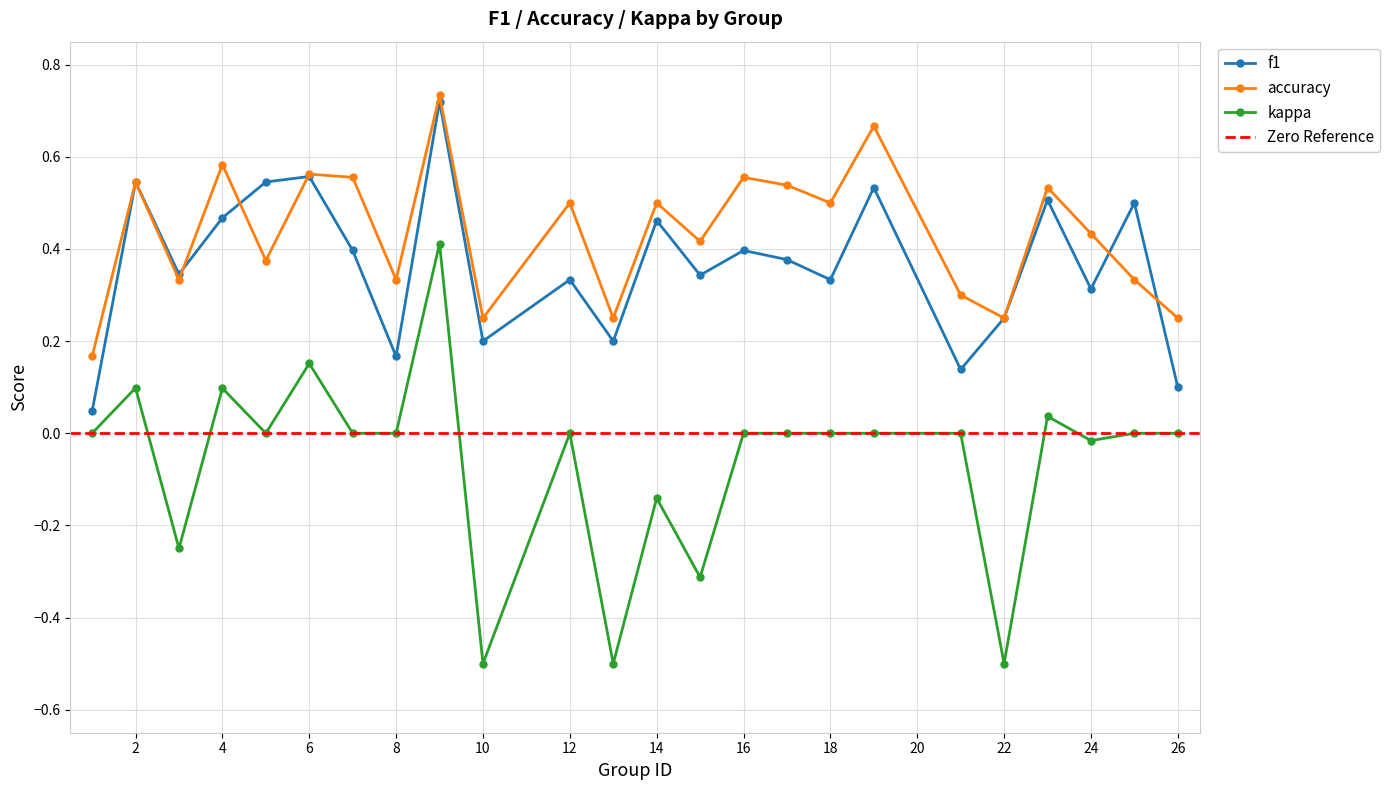

How many intersections are there between accuracy and f1?

5